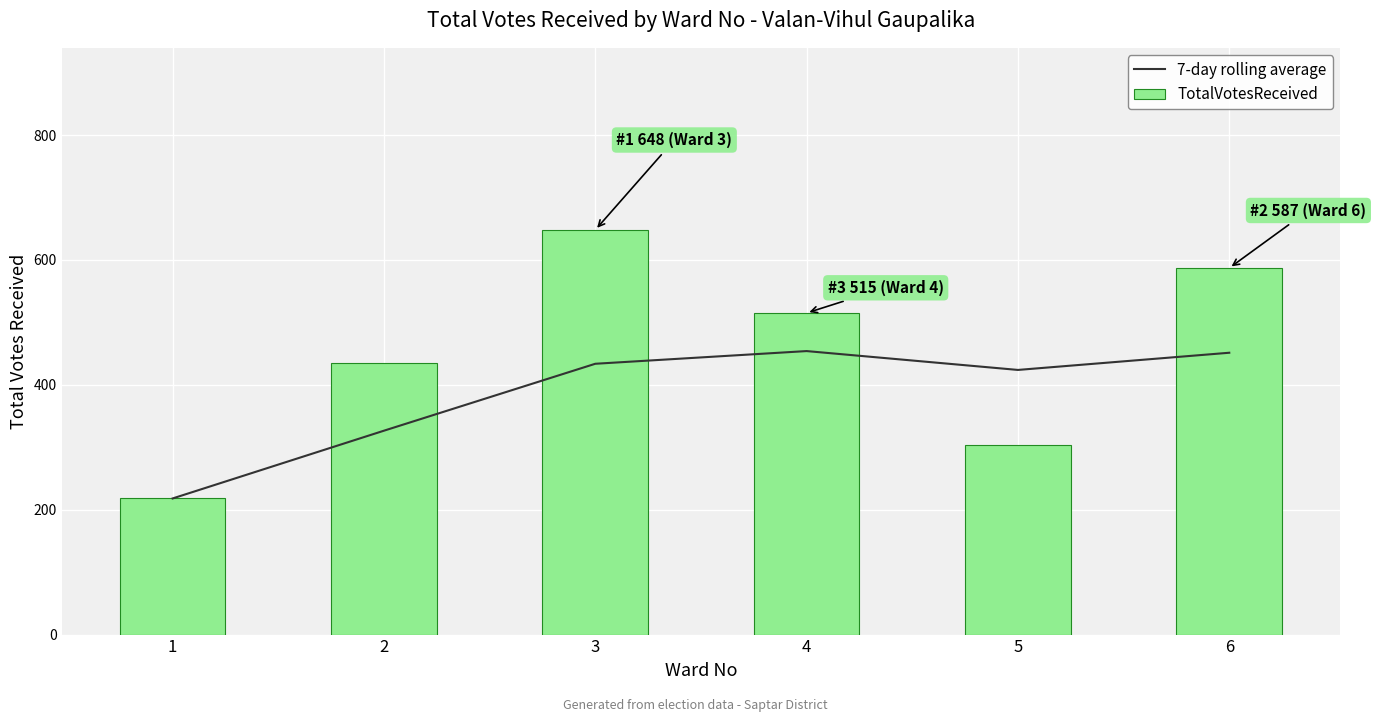

The value of TotalVotesReceived at 1 is 316.8. True or false?

False